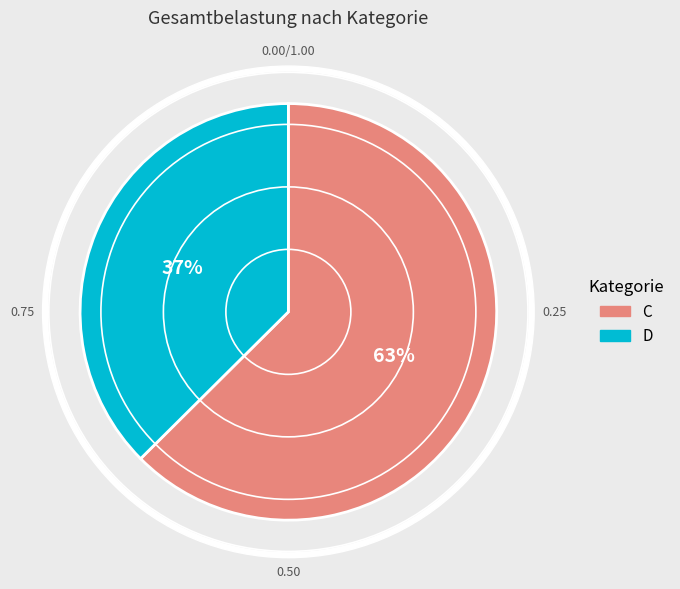

Does D account for over 50% of the chart?

No